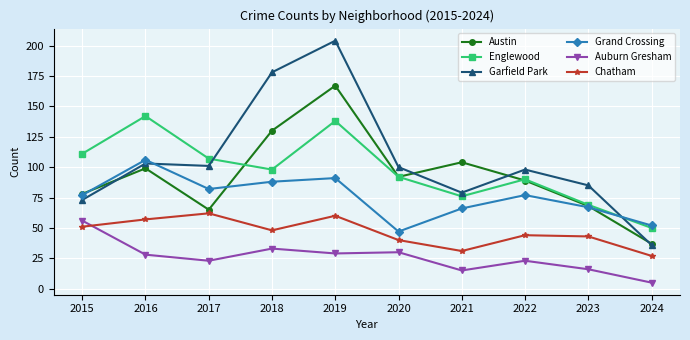

Between 2023 and 2024, which series saw the biggest shift?

Garfield Park